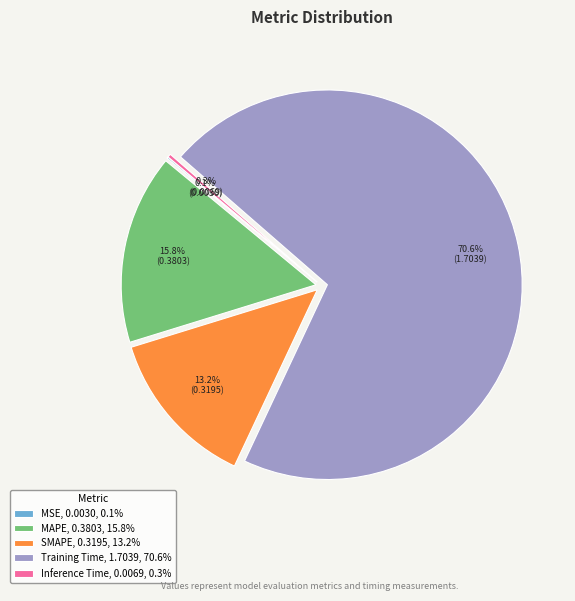

Does Training Time account for over 50% of the chart?

Yes